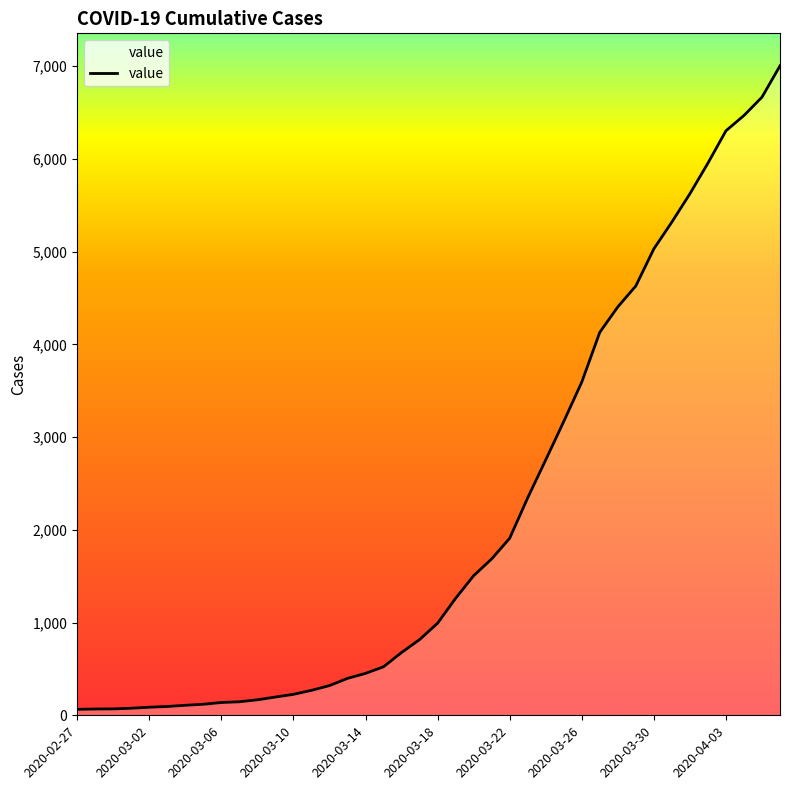

What is the greatest value displayed?

7004